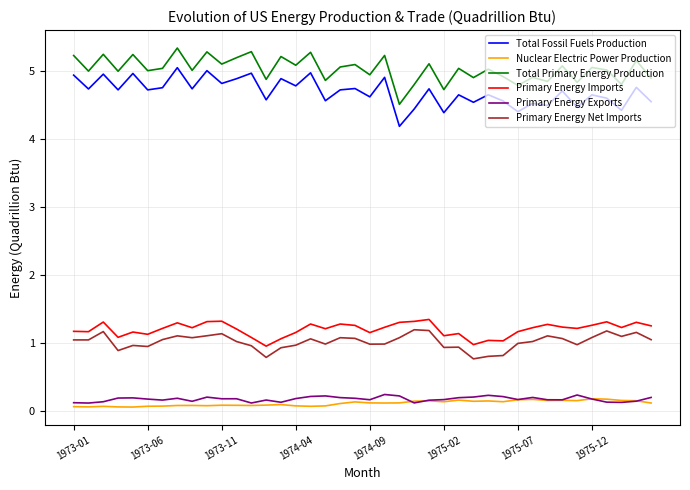

Which series has the largest total across all categories?

Total Primary Energy Production